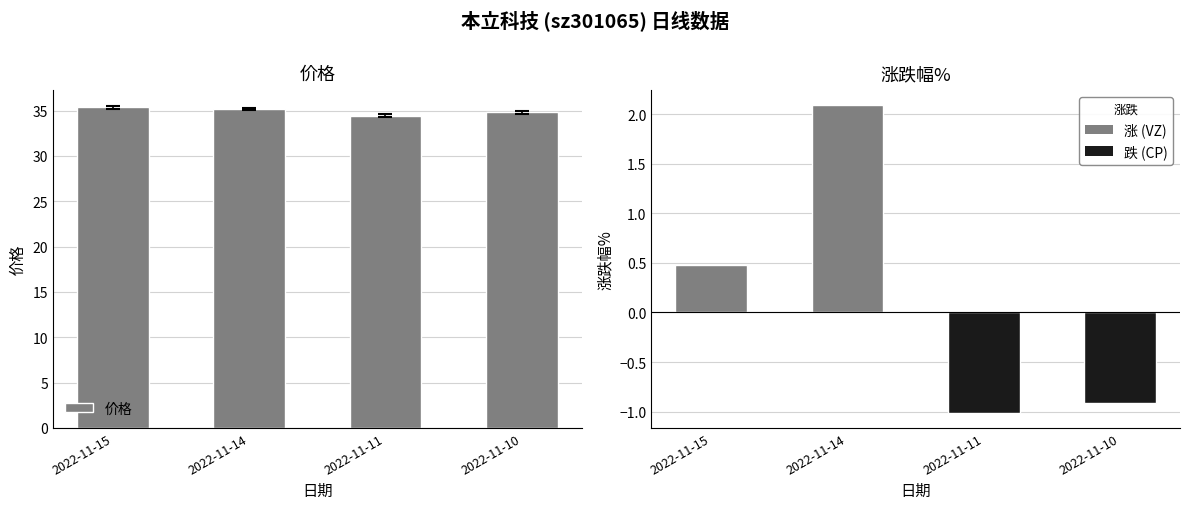

True or false: 价格 has a value of 12.3 at 2022-11-14.

False